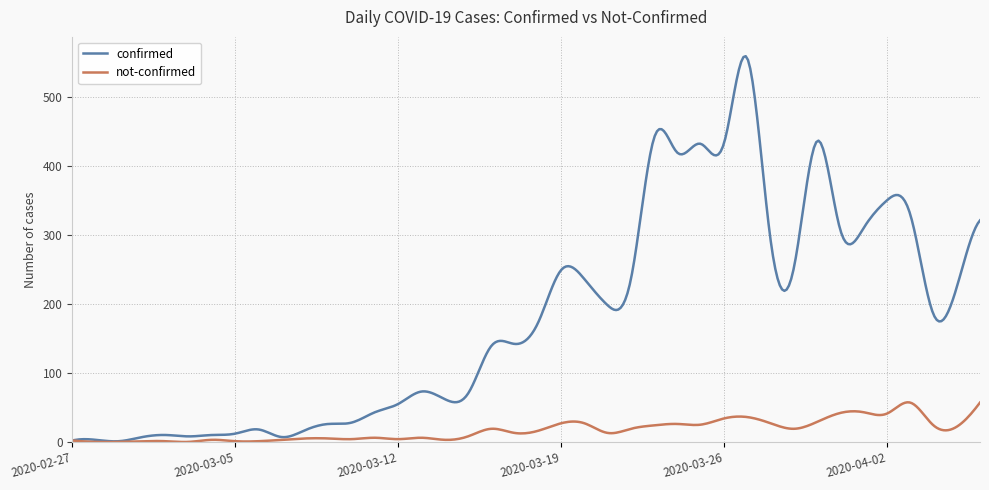

Which series has the largest total across all categories?

confirmed